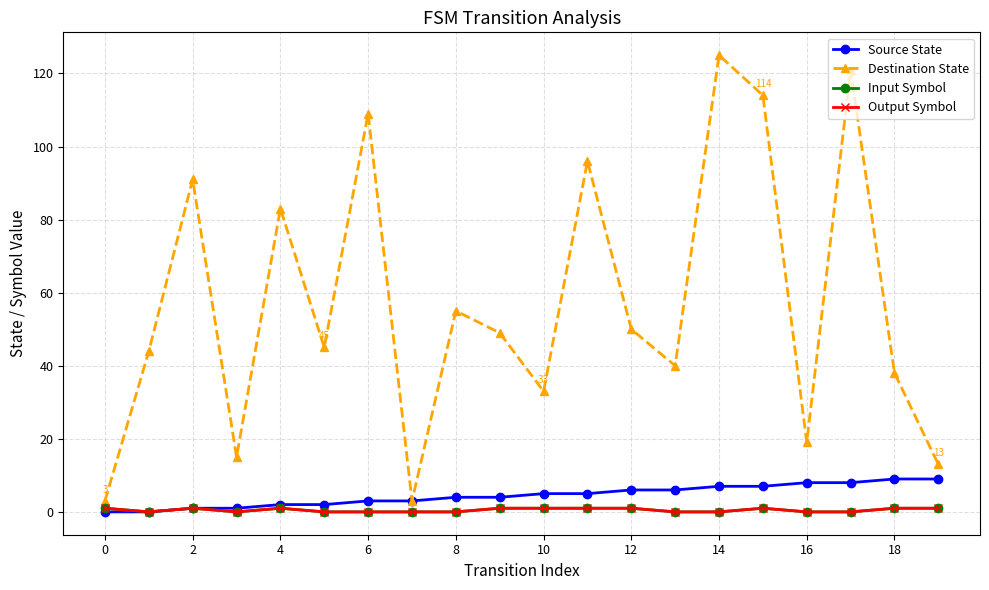

Which series has the widest spread of values?

Destination State